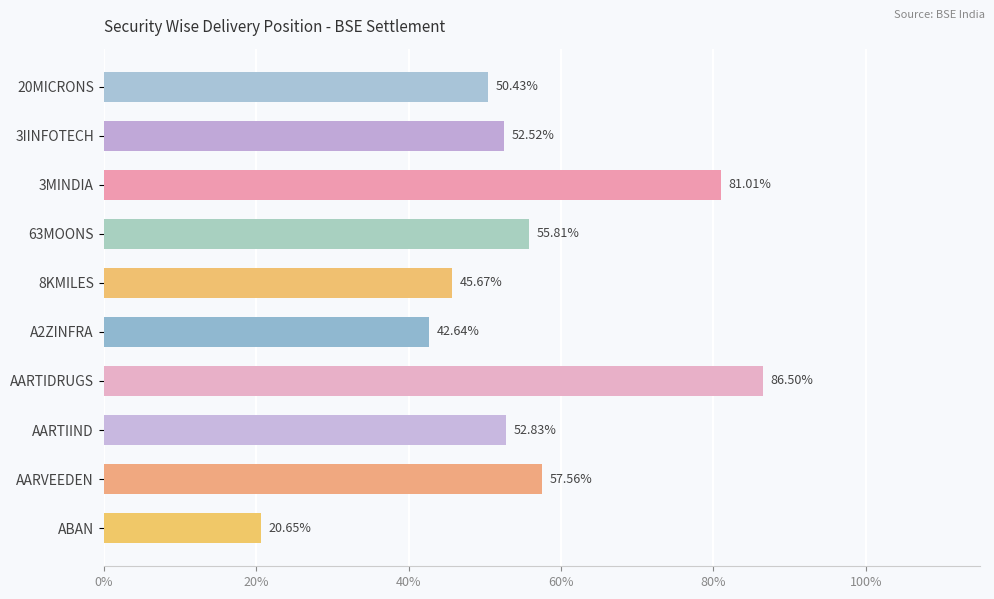

What is the average value?

54.6